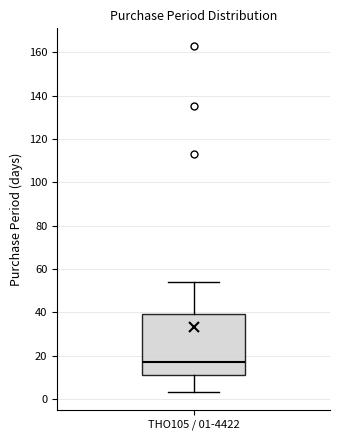

Where does the median line of the box for THO105 / 01-4422 sit on the y-axis? The values are not printed on the chart, so give them approximately, as read against the axis.

18